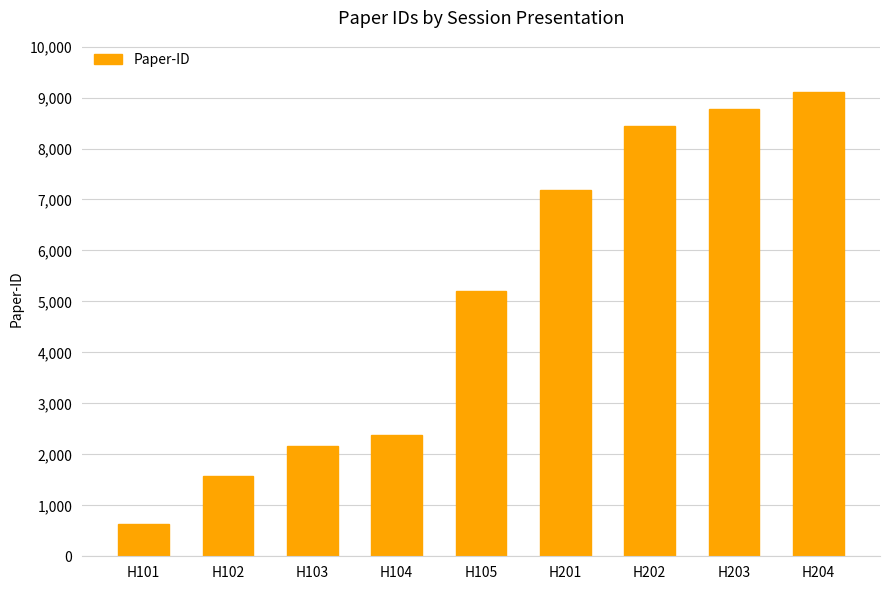

Count the number of data series in this chart.

1